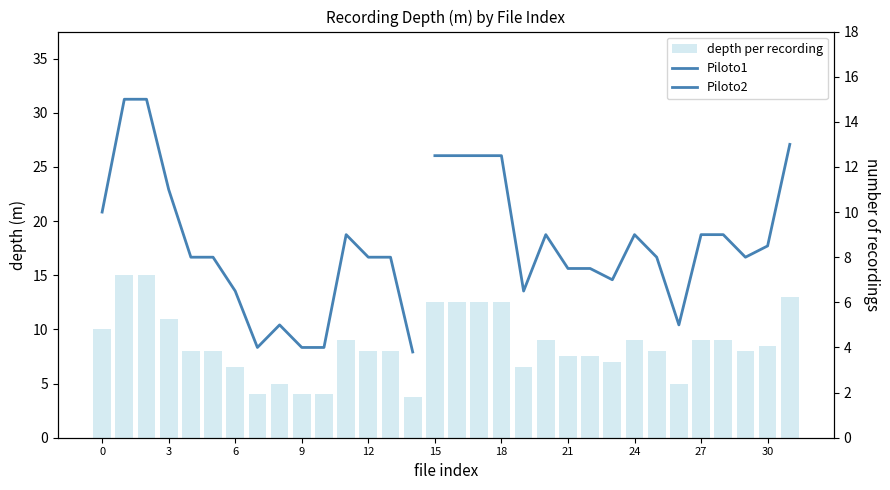

Is it true that the value at 200701_0020 is 24.3?

False